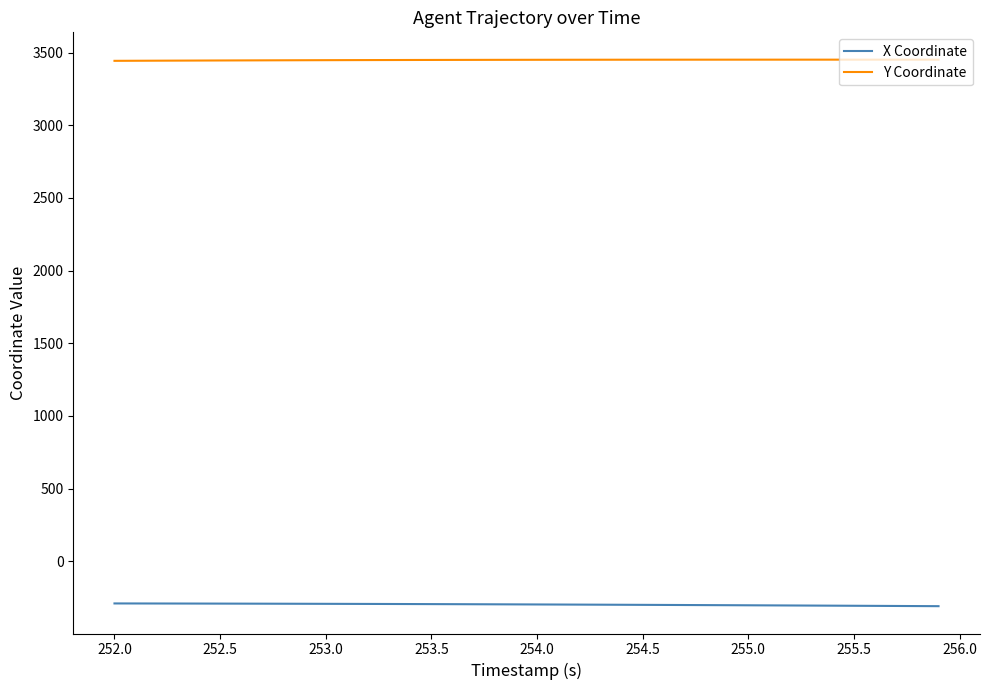

How many lines are shown in the chart?

2